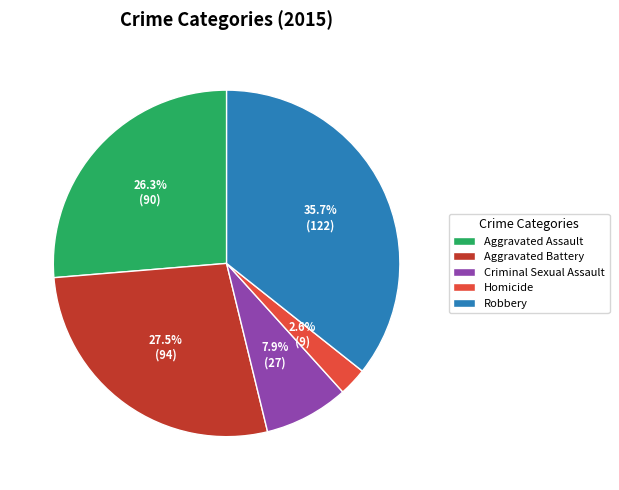

Is the sum of Aggravated Battery and Robbery greater than half?

Yes